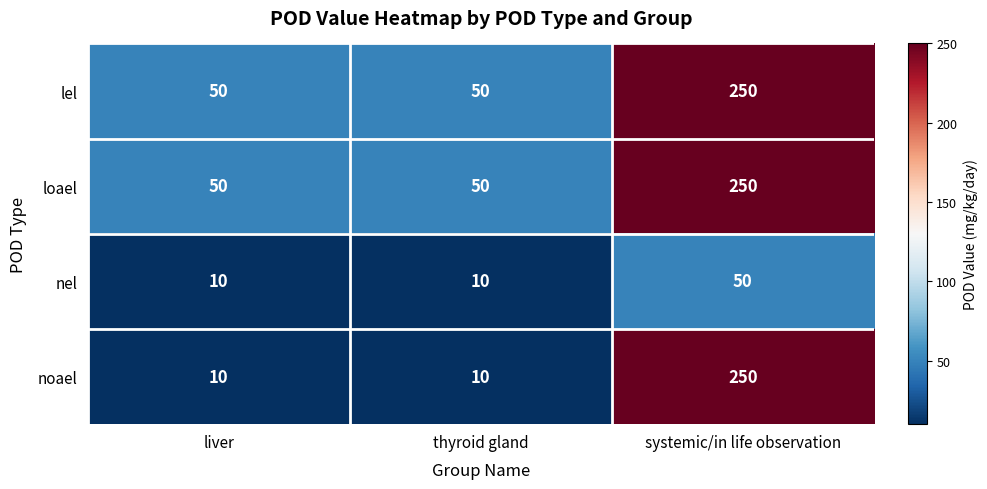

Is the value of lel at thyroid gland greater than the value of nel at liver?

Yes